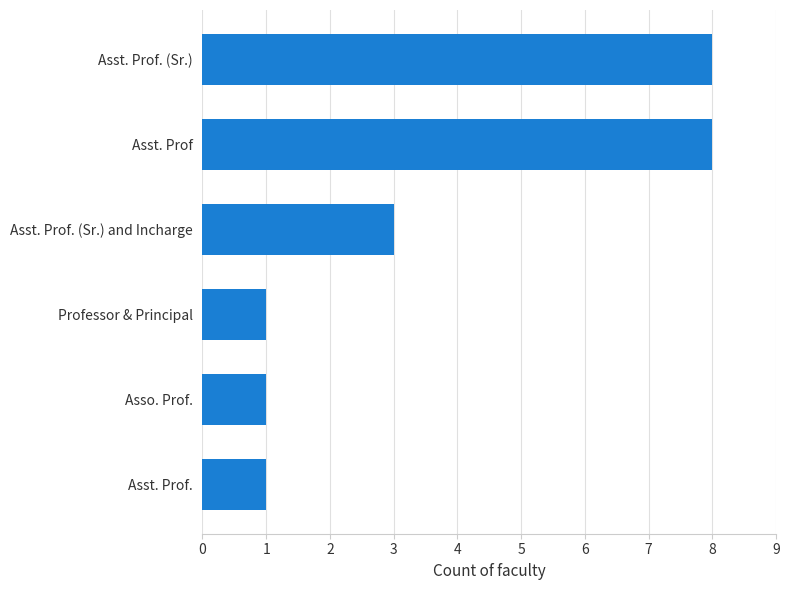

What is the change in value from Asso. Prof. to Asst. Prof. (Sr.) and Incharge?

+2